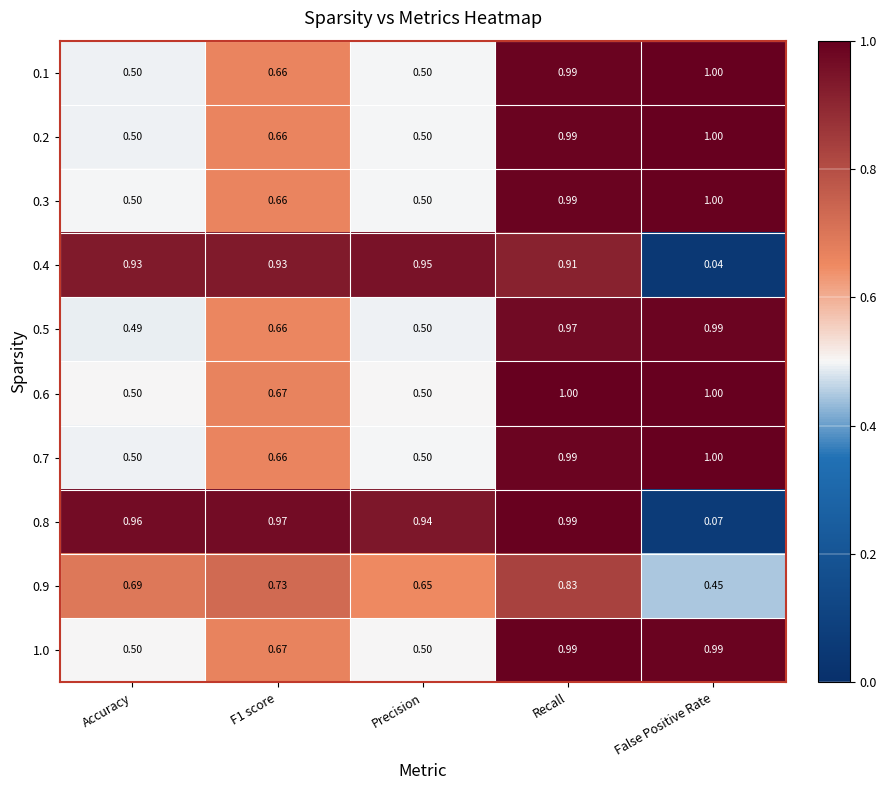

Which category has the lowest value across all series?

False Positive Rate